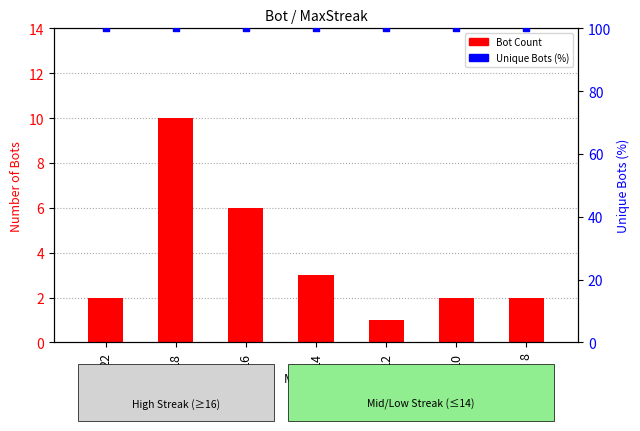

What is the total value across all series at 10?

102